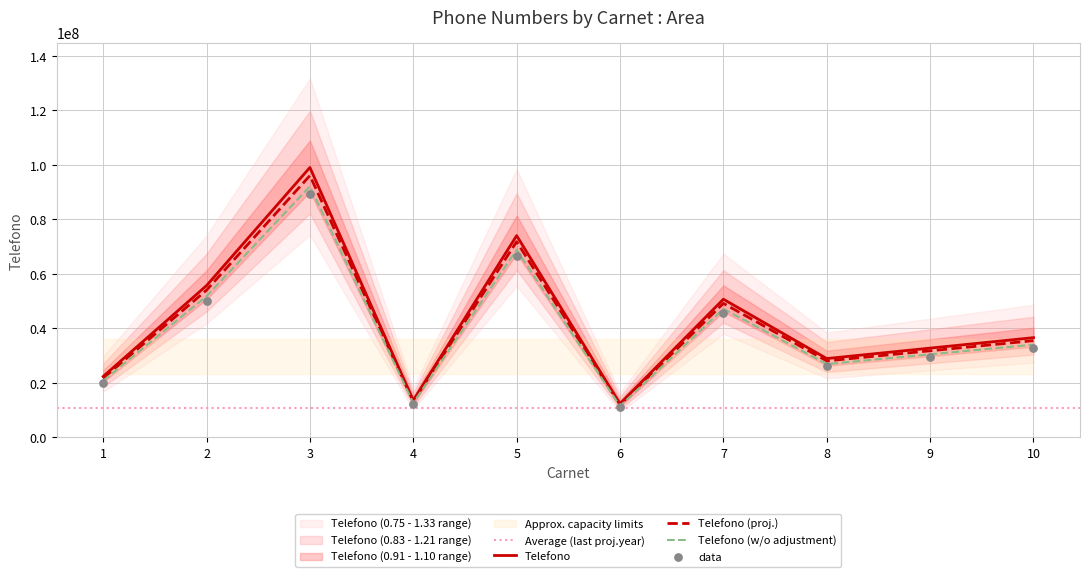

What is the change in value from 1 to 10?

+14232323